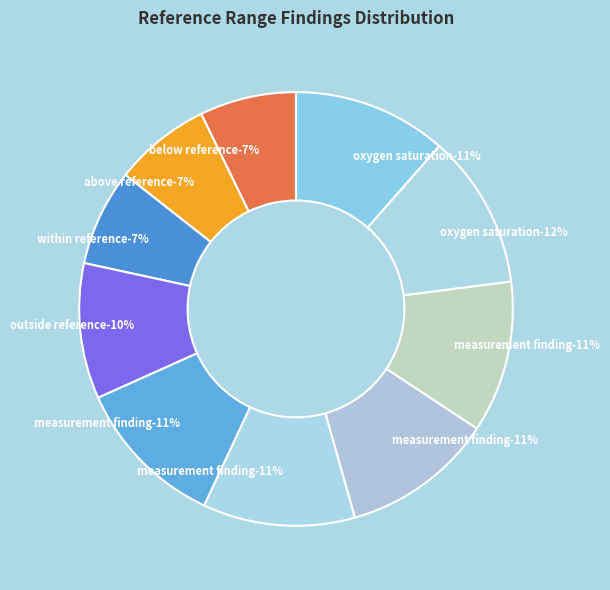

Is it true that Within reference range is 22% of the pie?

False